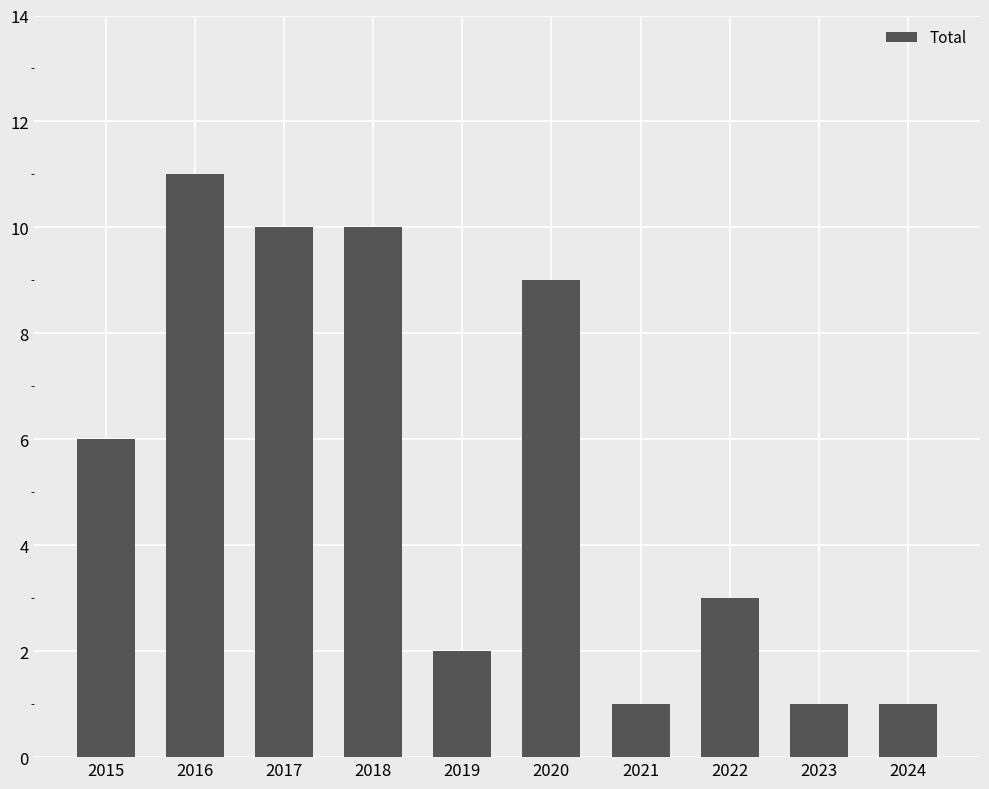

What is the average value?

5